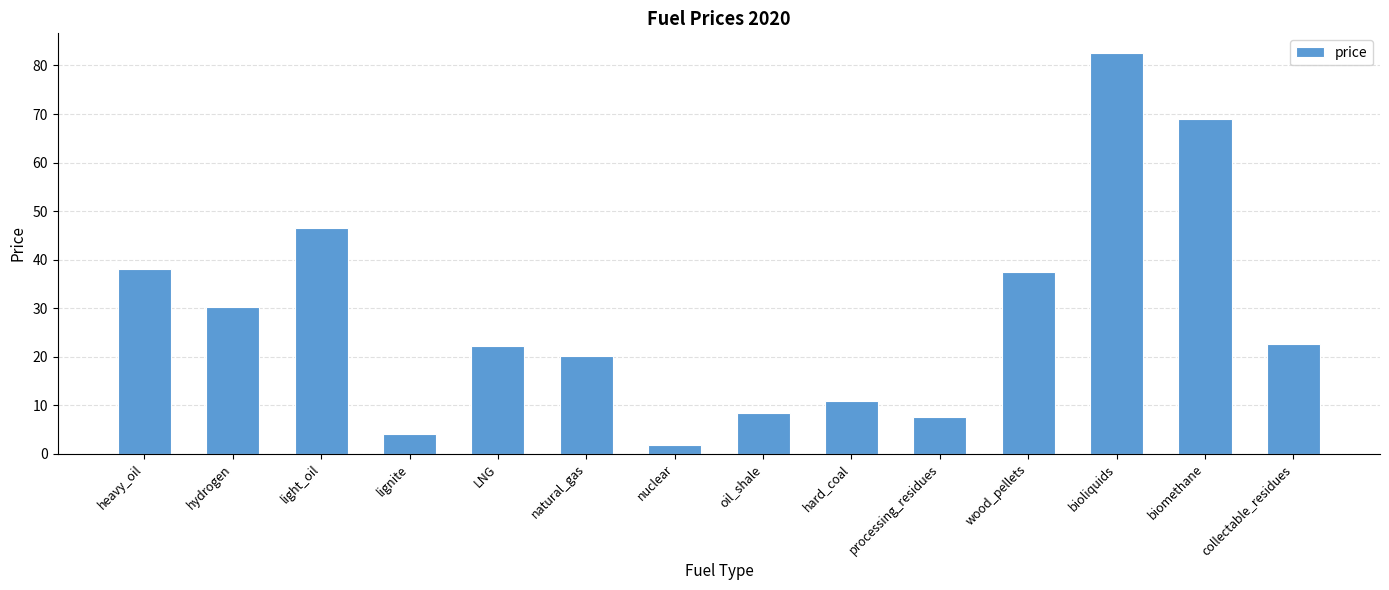

Does the chart contain stacked bars?

No